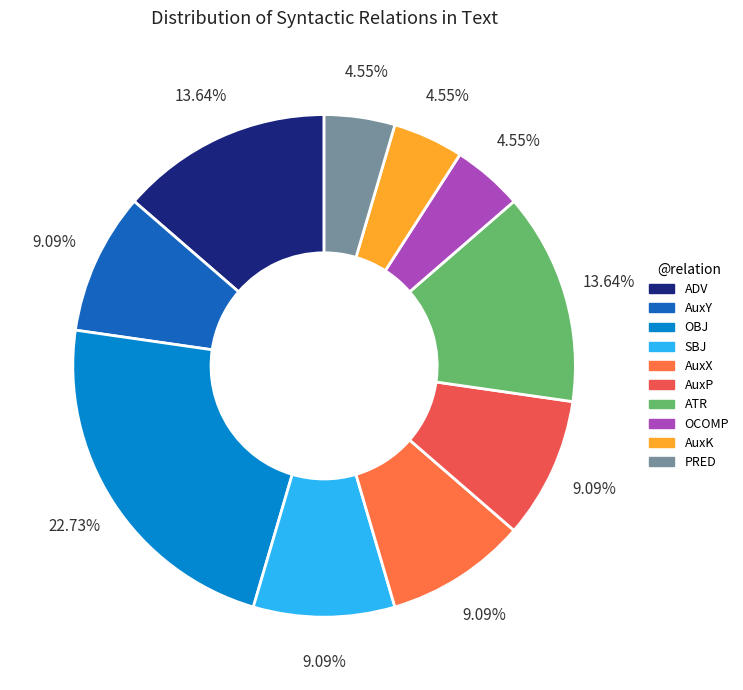

What percentage is NOT represented by AuxK?

95.5%